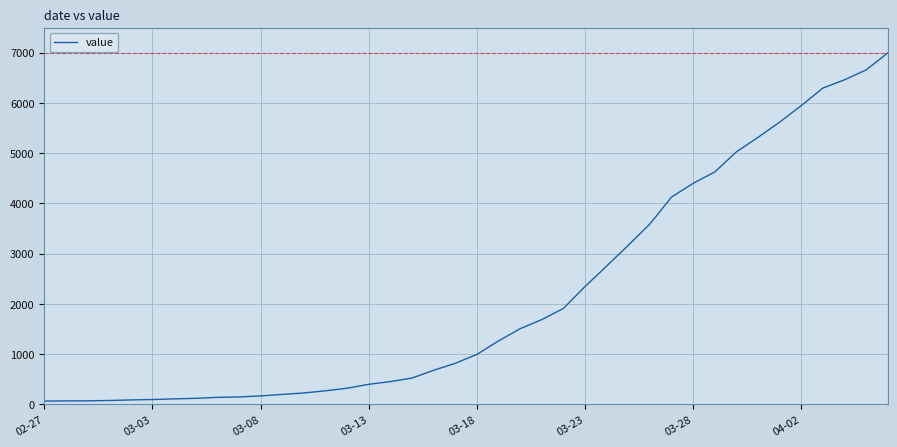

What is the maximum value shown in the chart?

6995